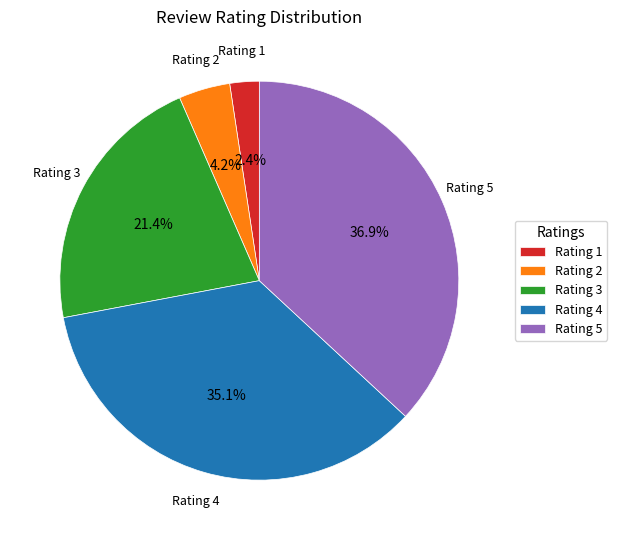

True or false: Rating 2 accounts for 14% of the total.

False